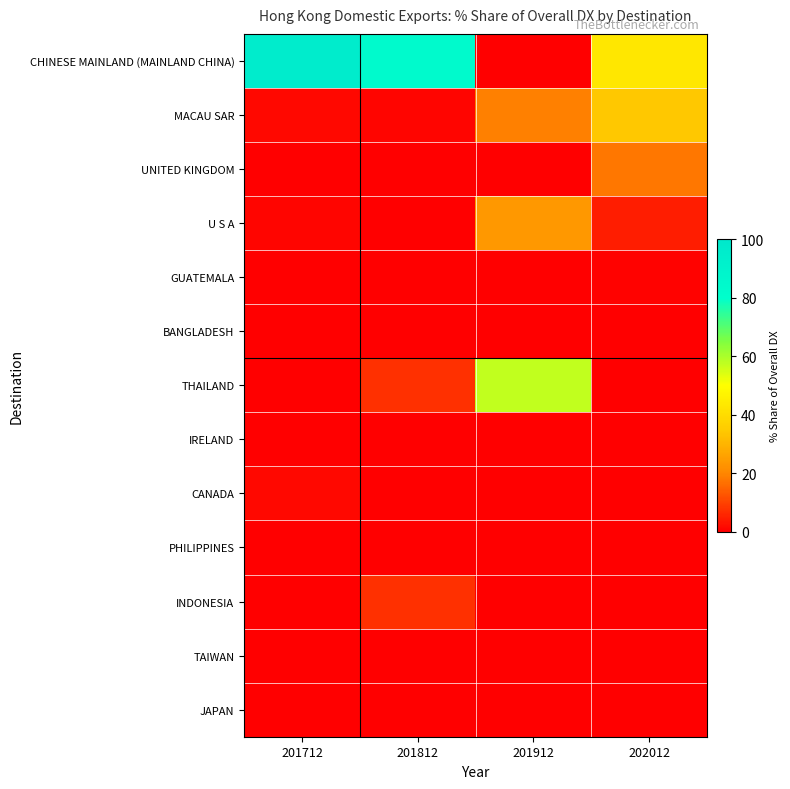

Reading left to right, list all the values displayed in this chart.

CHINESE MAINLAND (MAINLAND CHINA): 201712=96.3	201812=84.4	201912=0.0	202012=43.1
MACAU SAR: 201712=1.3	201812=0.9	201912=19.1	202012=34.3
UNITED KINGDOM: 201712=0.0	201812=0.0	201912=0.0	202012=17.6
U S A: 201712=1.1	201812=0.1	201912=23.6	202012=4.4
GUATEMALA: 201712=0.0	201812=0.0	201912=0.0	202012=0.5
BANGLADESH: 201712=0.0	201812=0.0	201912=0.0	202012=0.1
THAILAND: 201712=0.0	201812=7.3	201912=57.3	202012=0.0
IRELAND: 201712=0.0	201812=0.0	201912=0.0	202012=0.0
CANADA: 201712=1.2	201812=0.0	201912=0.0	202012=0.0
PHILIPPINES: 201712=0.0	201812=0.0	201912=0.0	202012=0.0
INDONESIA: 201712=0.0	201812=7.2	201912=0.0	202012=0.0
TAIWAN: 201712=0.0	201812=0.0	201912=0.0	202012=0.0
JAPAN: 201712=0.0	201812=0.0	201912=0.0	202012=0.0